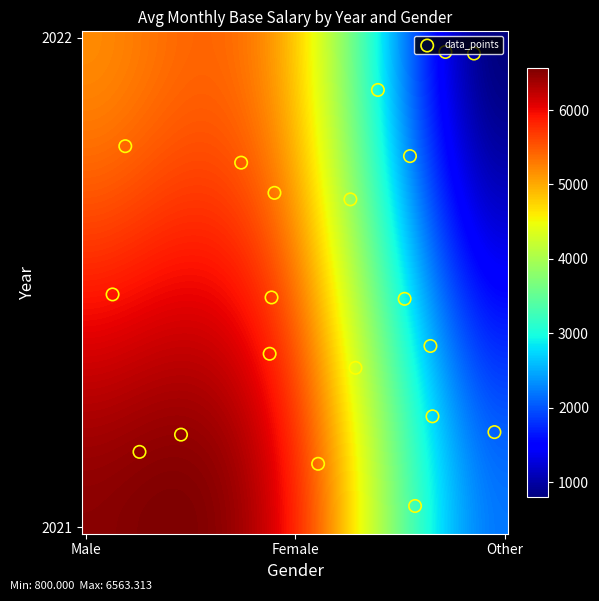

List the labels in order of value, smallest first.

2022_Other, 2021_Other, 2022_Female, 2022_Male, 2021_Female, 2021_Male